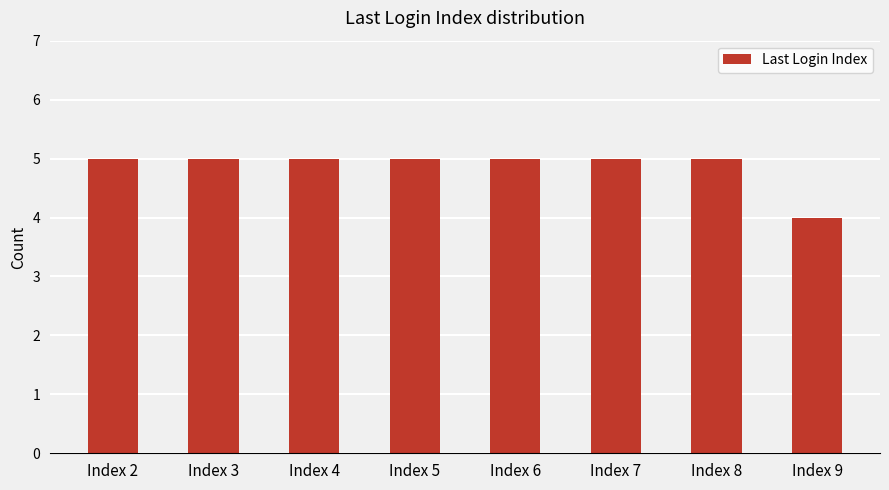

How many series are shown in this chart?

1